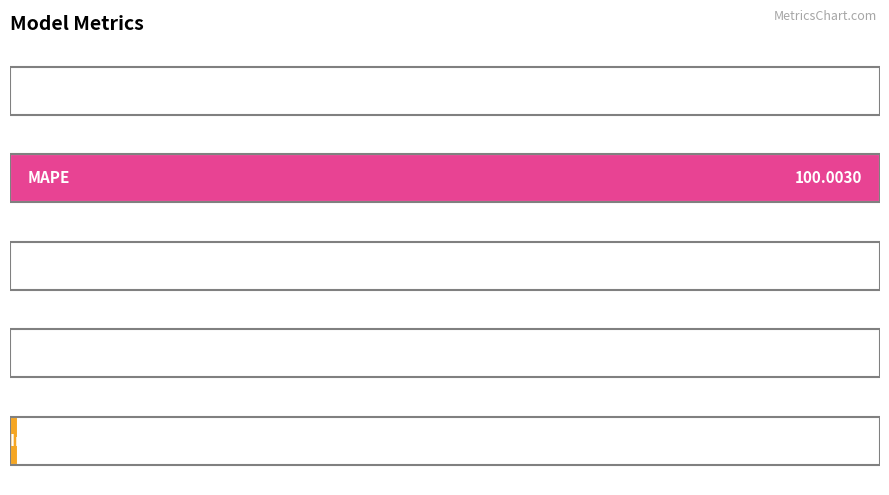

How many distinct data groups are displayed?

1